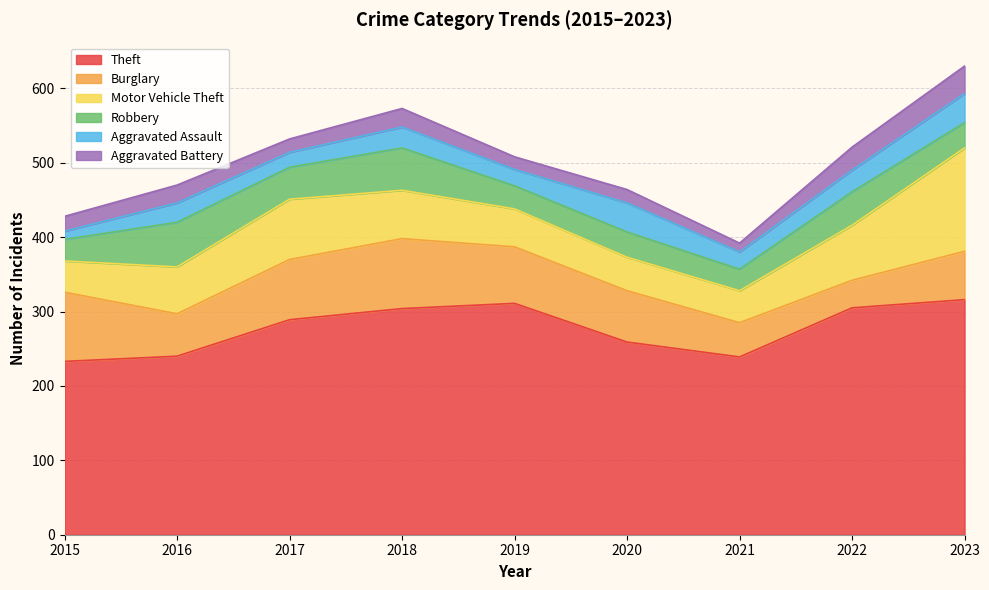

The value of Aggravated Assault at 2015 is 3. True or false?

False